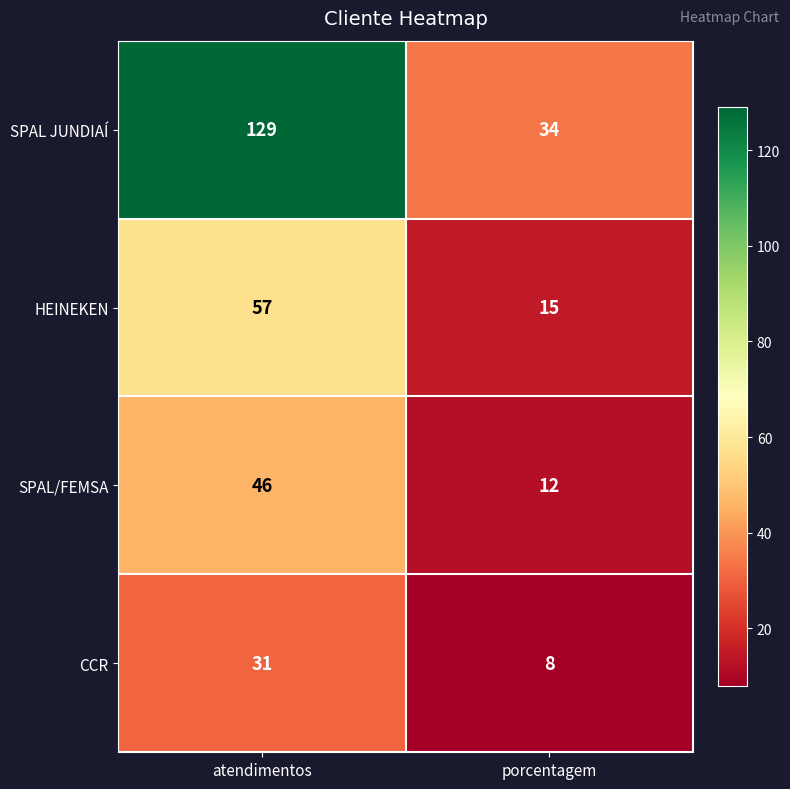

List the series in order of their peak value, lowest first.

CCR, SPAL/FEMSA, HEINEKEN, SPAL JUNDIAÍ